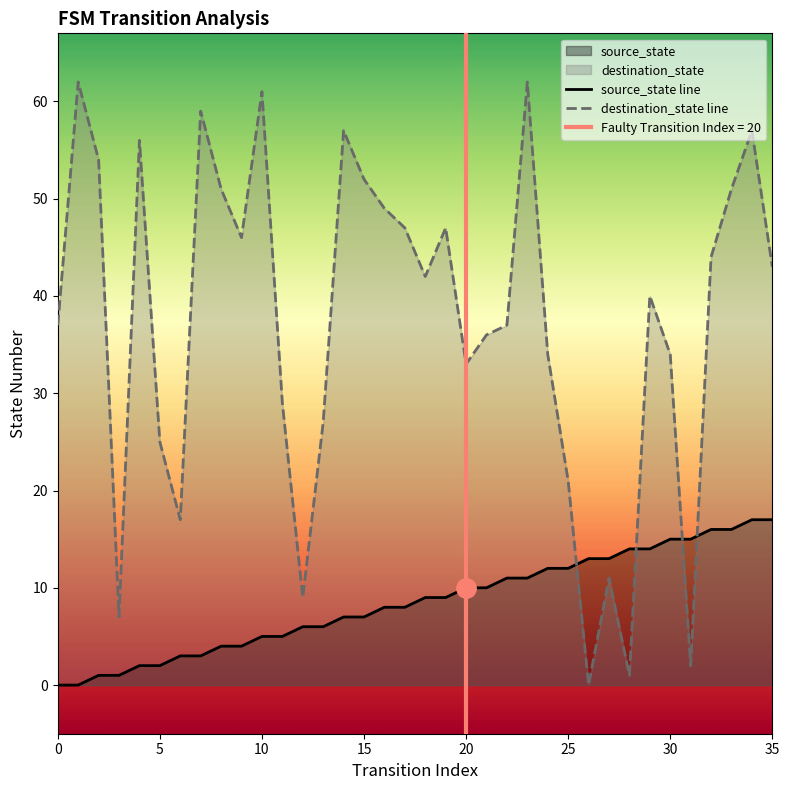

Rank the series by their maximum value, from lowest to highest.

source_state line, destination_state line